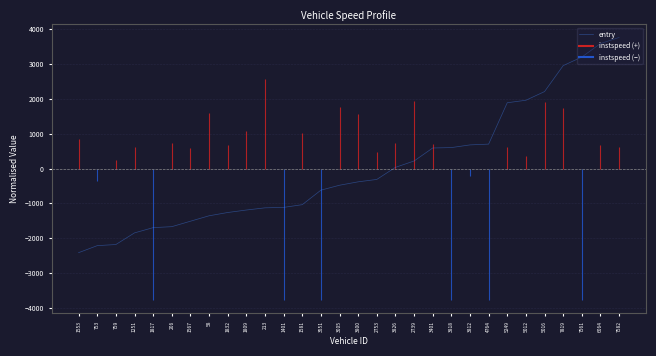

What is the change in value from 1817 to 6064?

+5288.7